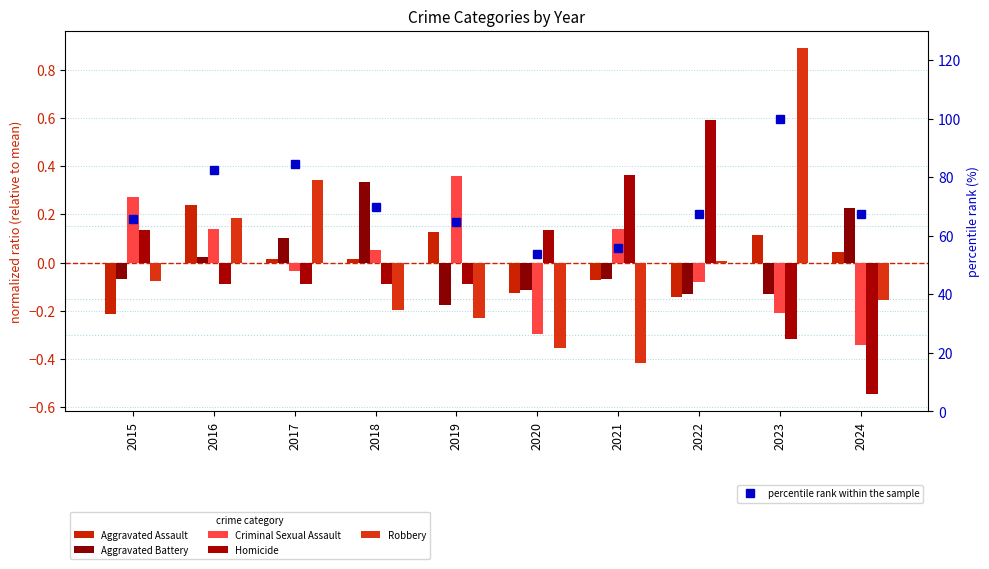

Reading left to right, what are all the values shown in this chart?

Aggravated Assault: -0.2	0.2	0.0	0.0	0.1	-0.1	-0.1	-0.1	0.1	0.0
Aggravated Battery: -0.1	0.0	0.1	0.3	-0.2	-0.1	-0.1	-0.1	-0.1	0.2
Criminal Sexual Assault: 0.3	0.1	-0.0	0.1	0.4	-0.3	0.1	-0.1	-0.2	-0.3
Homicide: 0.1	-0.1	-0.1	-0.1	-0.1	0.1	0.4	0.6	-0.3	-0.5
Robbery: -0.1	0.2	0.3	-0.2	-0.2	-0.4	-0.4	0.0	0.9	-0.2
percentile rank within the sample: 65.7	82.3	84.3	69.8	64.5	53.9	55.9	67.3	100.0	67.5